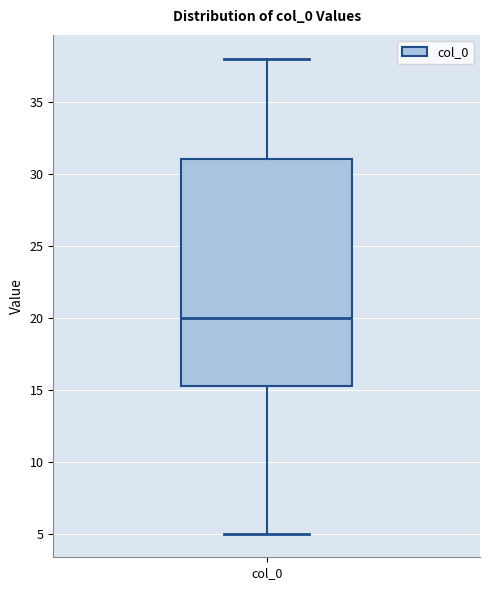

Where does the upper whisker of the box for col_0 end on the y-axis? The values are not printed on the chart, so give them approximately, as read against the axis.

38.0